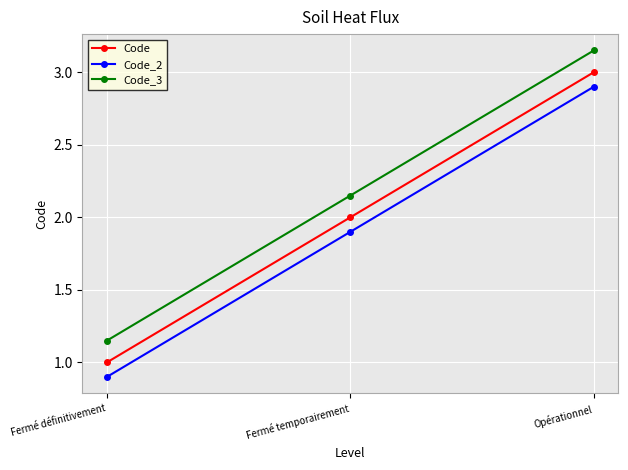

What is the label of the 2nd point from the right?

Fermé temporairement